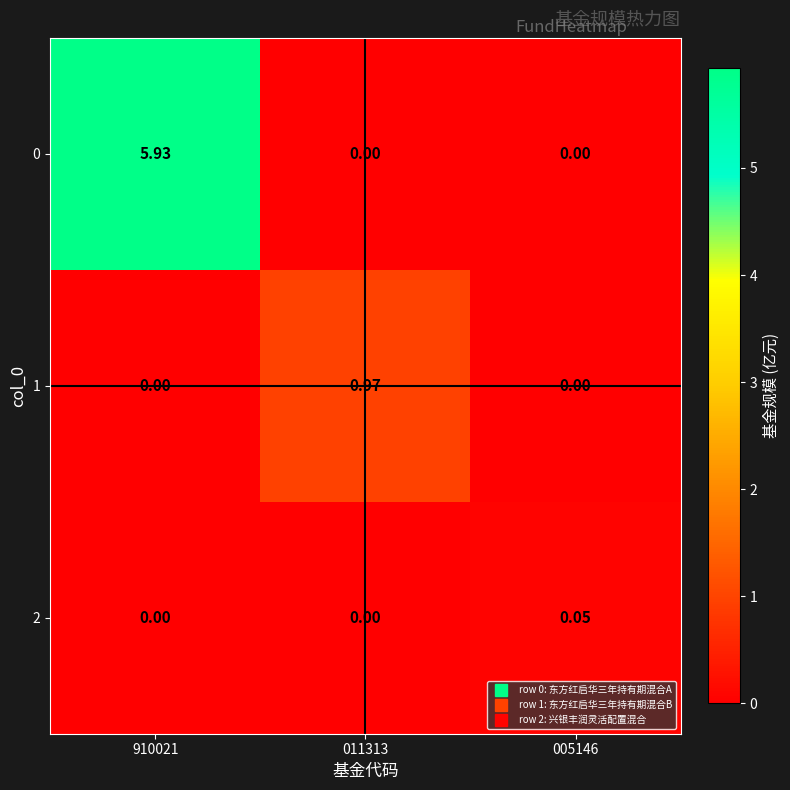

Is the value of 0 at 011313 greater than the value of 1 at 011313?

No